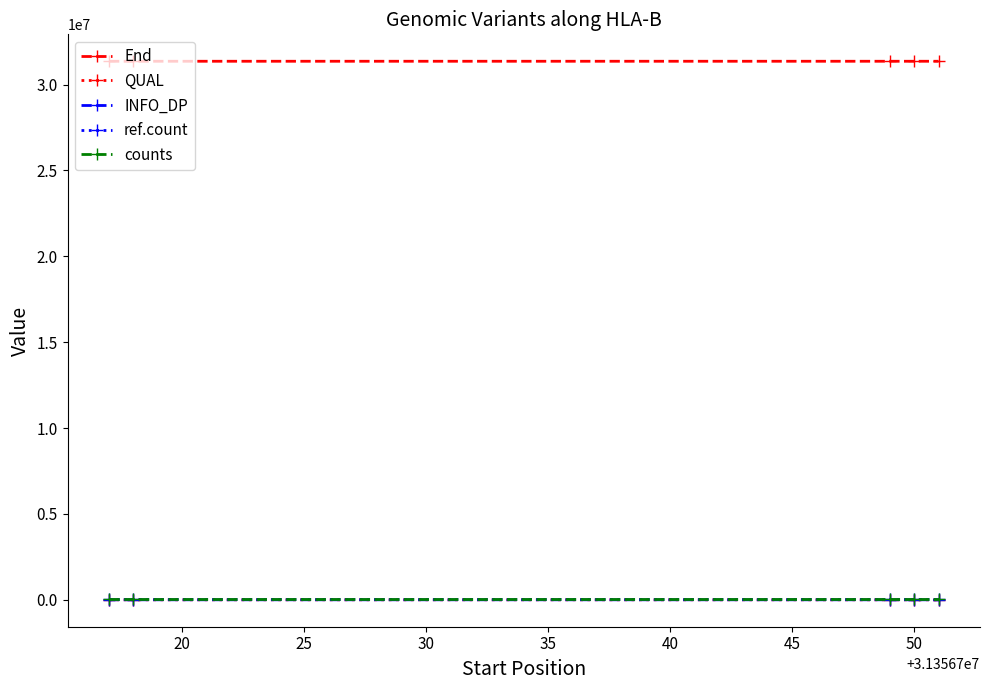

What is the maximum value shown in the chart?

31356751.0